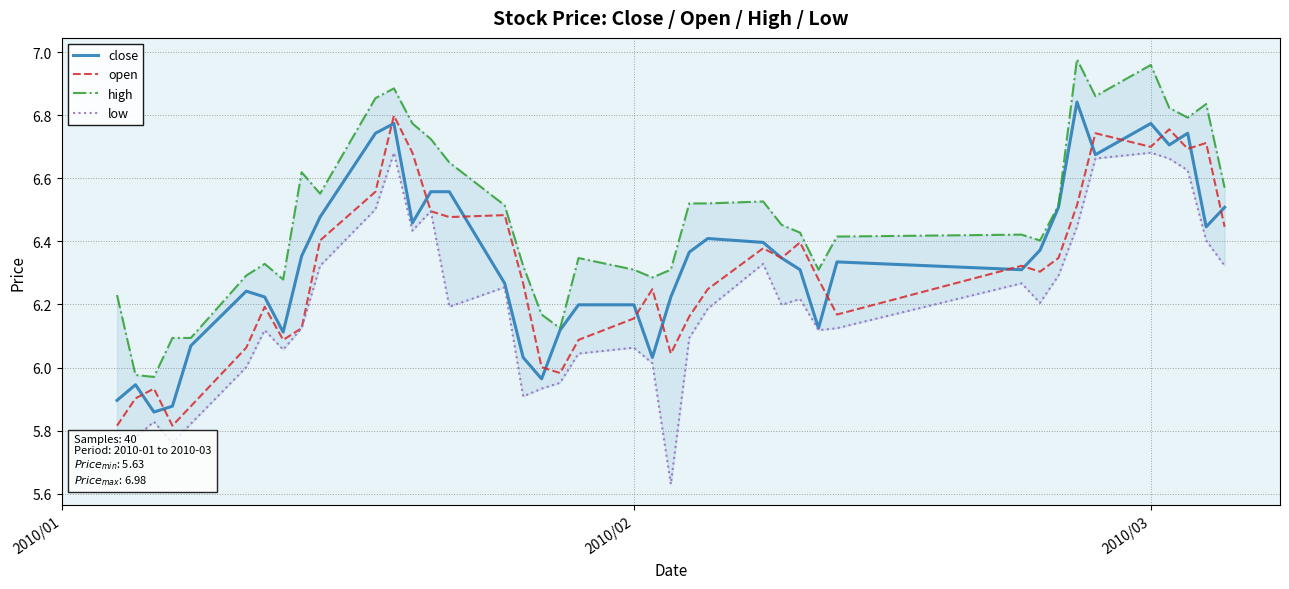

Which series has the largest total across all categories?

high